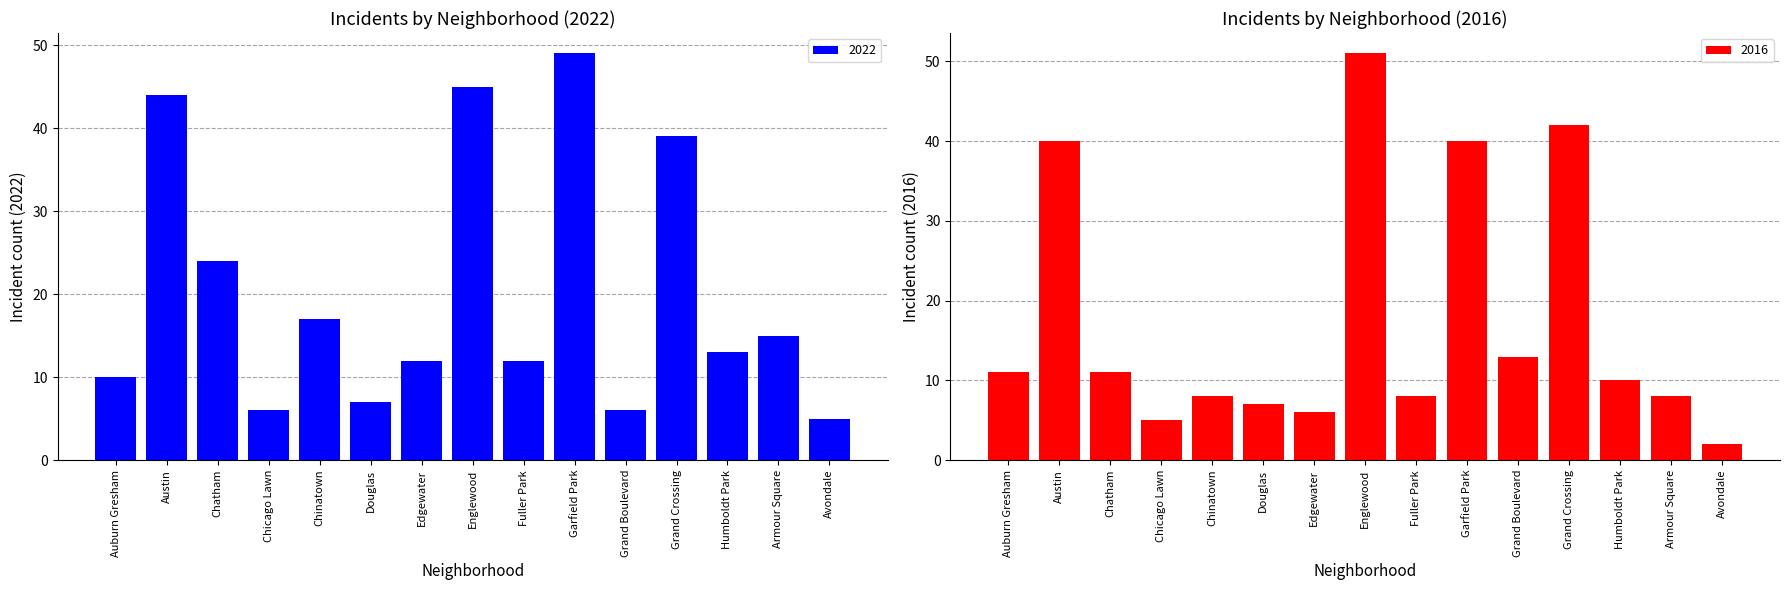

What is the smallest value displayed?

2